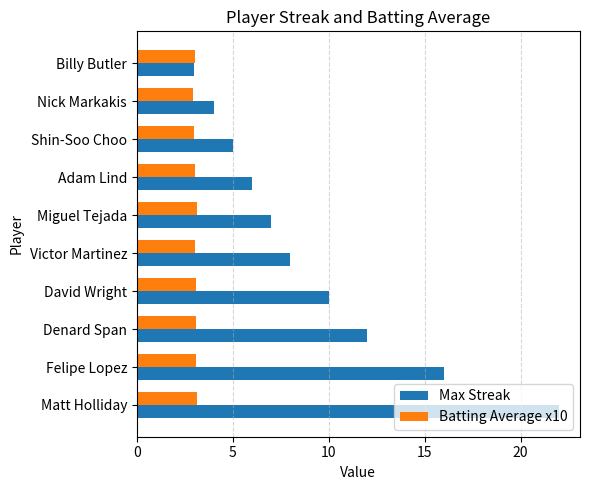

What is the maximum value shown in the chart?

22.0